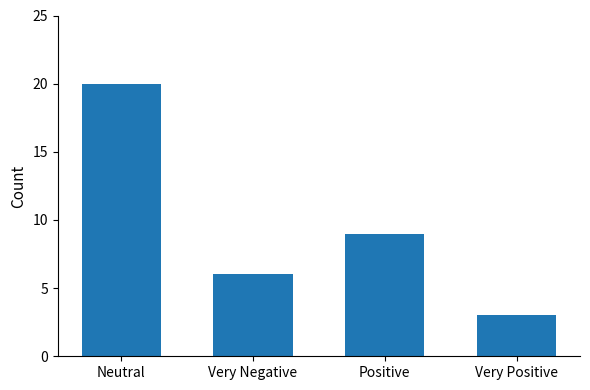

How many bars are there in total?

4